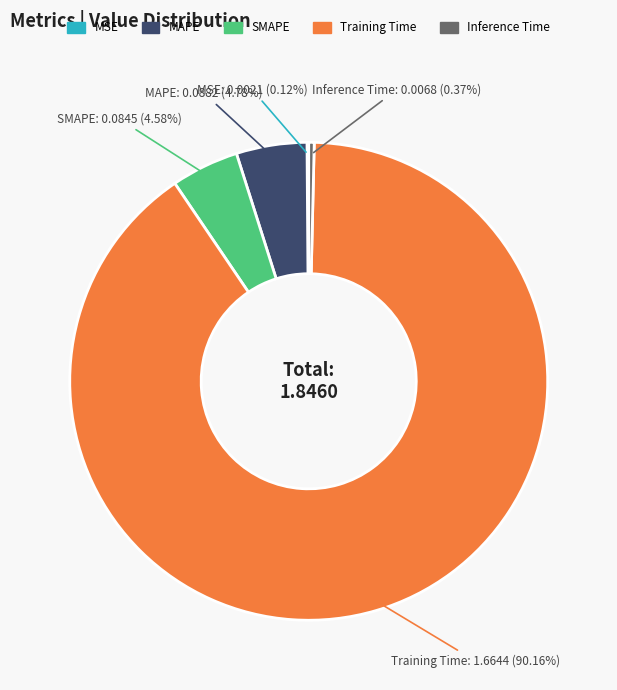

What percentage do Training Time and Inference Time together represent?

90.5%